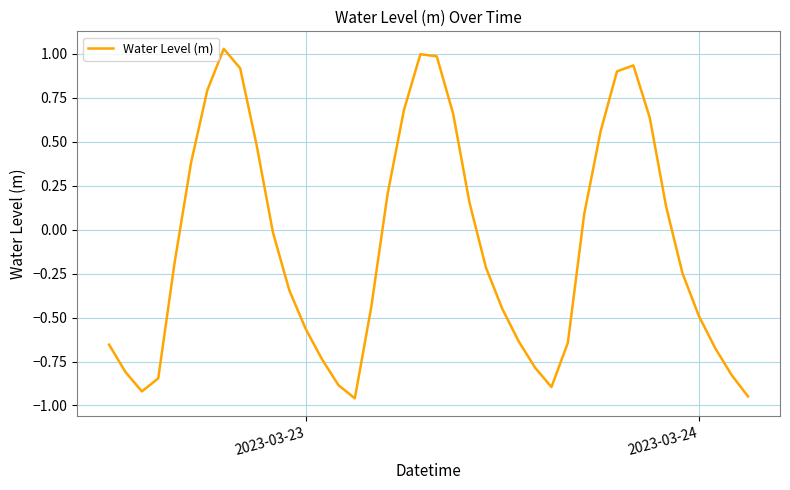

True or false: the data shows -0.5 at 2023-03-24.

True